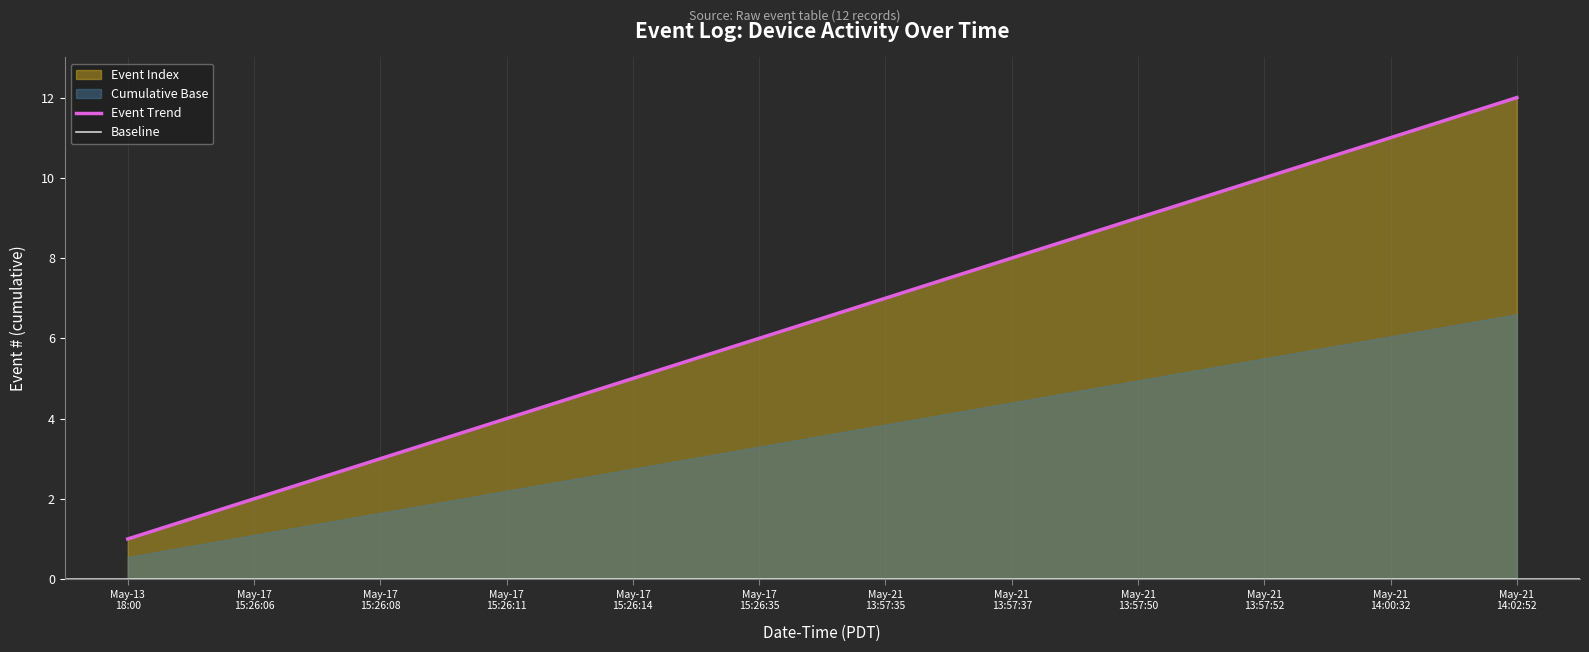

What is the highest value of the Event Trend series?

12